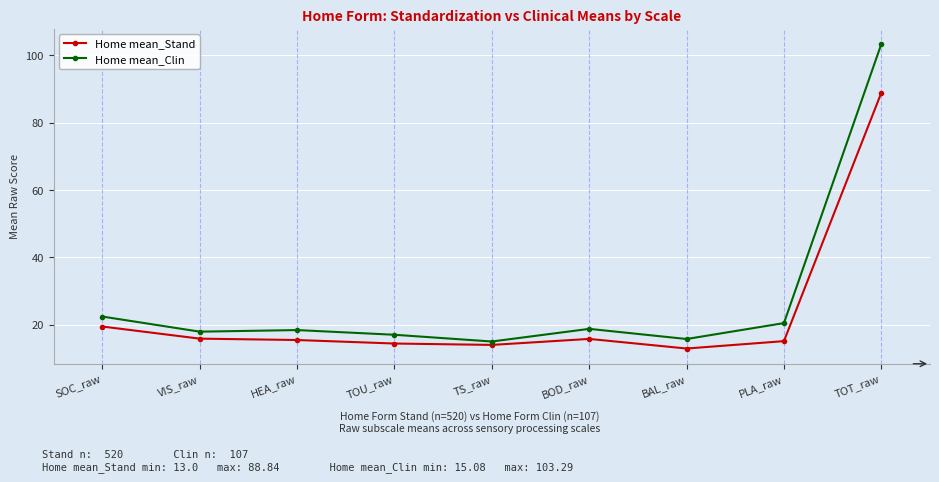

In Home mean_Clin, how many points are lower than both neighbors (excluding endpoints)?

3